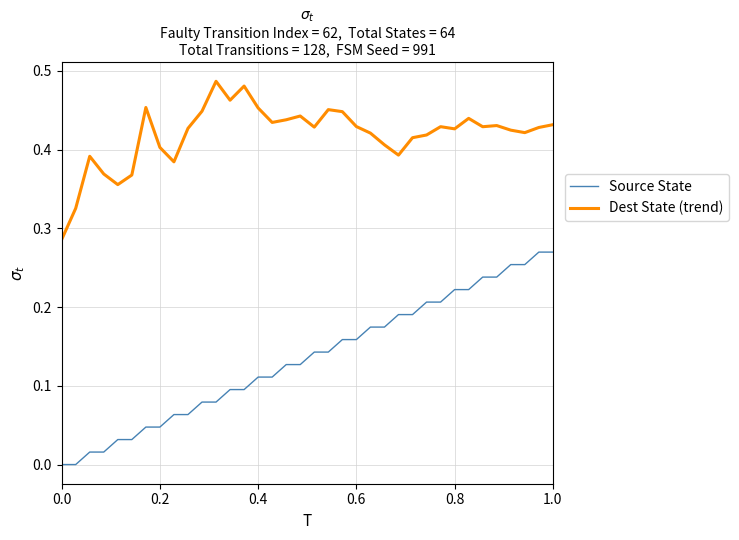

Which series has the largest range (max minus min)?

Source State